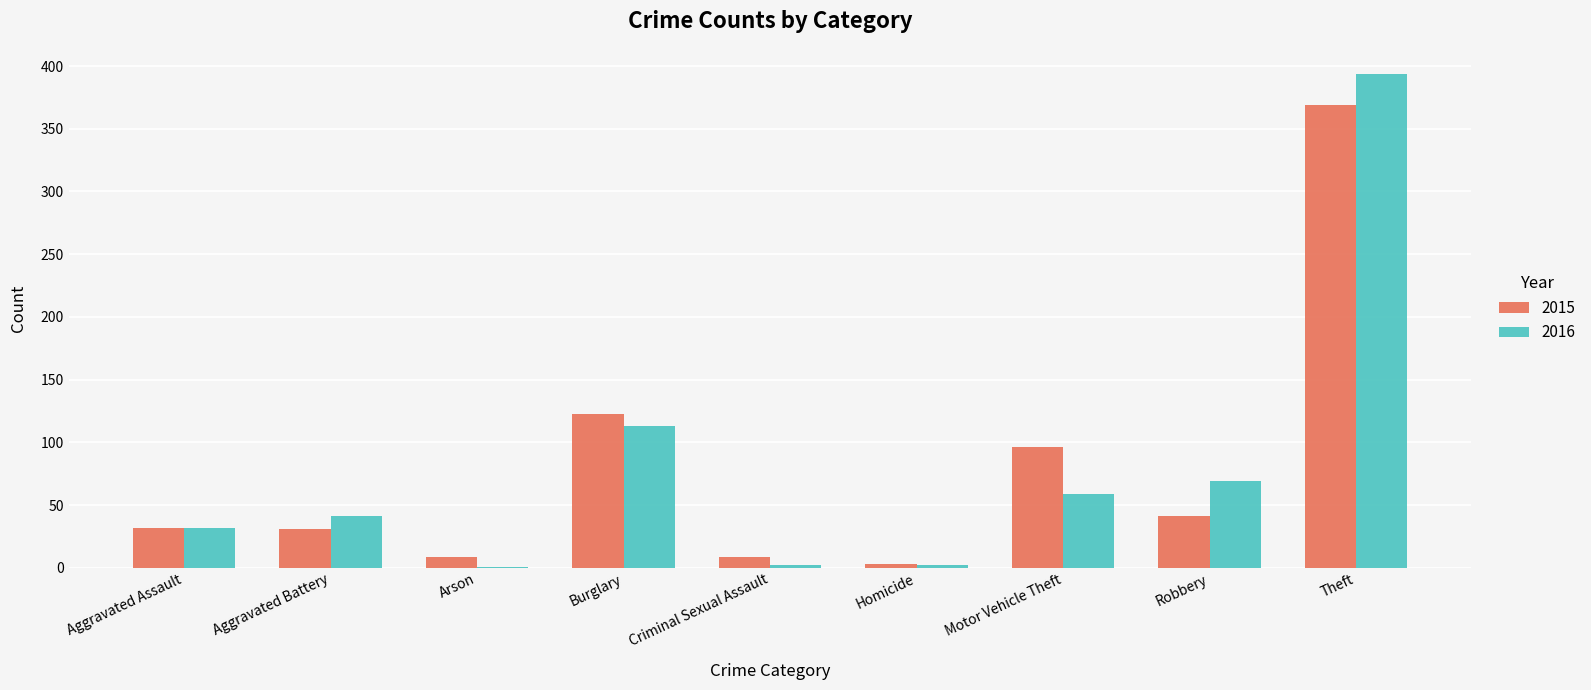

Are the bars horizontal?

No